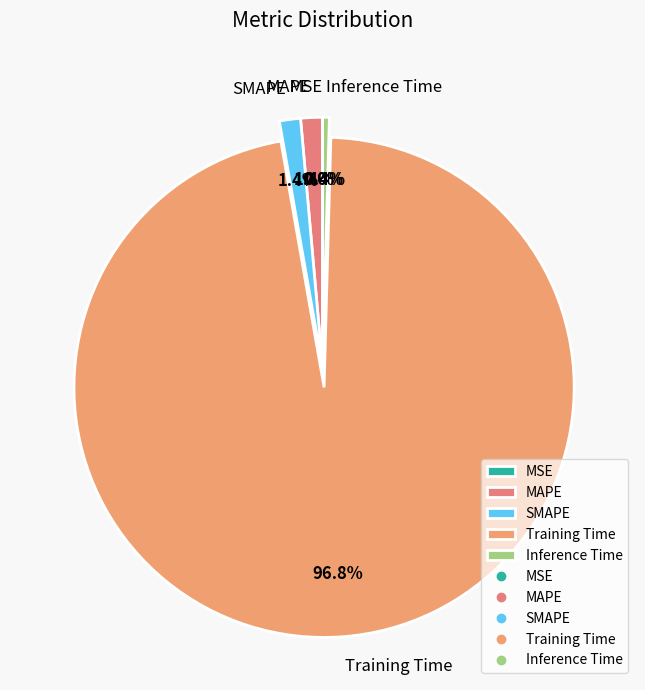

What is the largest slice in the pie chart?

Training Time